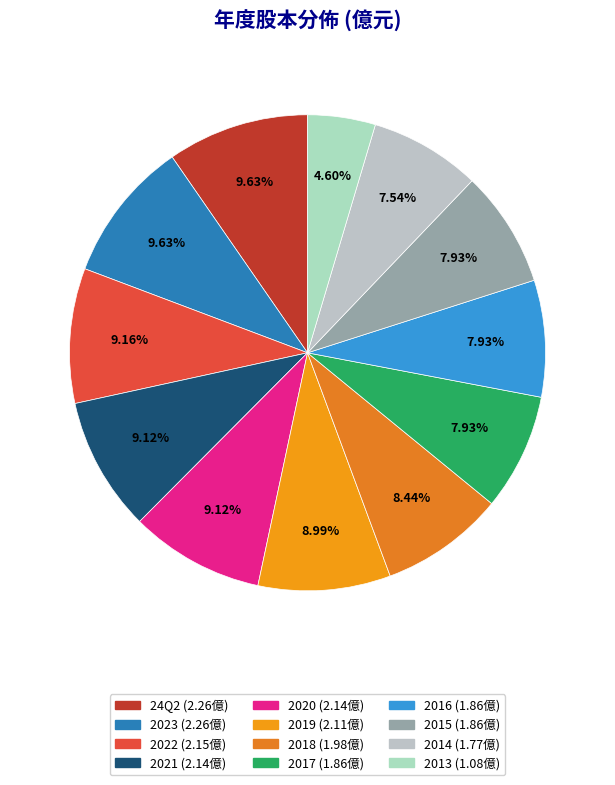

The 2013 slice represents 5% of the pie. True or false?

True